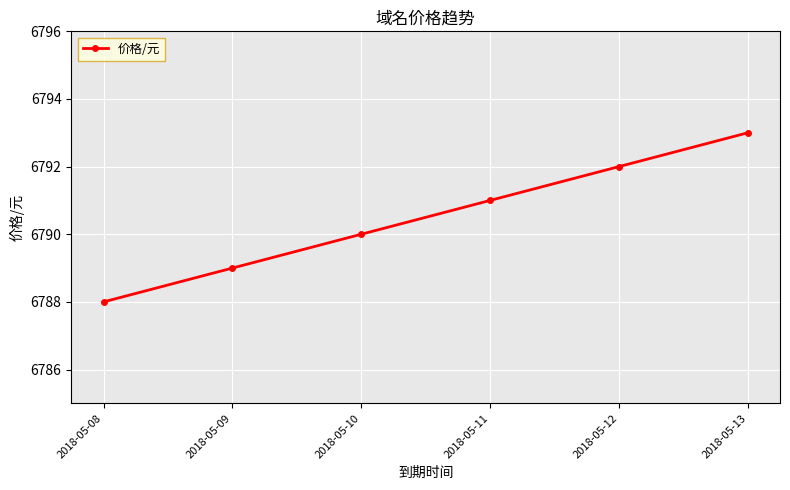

How many categories are shown in the chart?

6